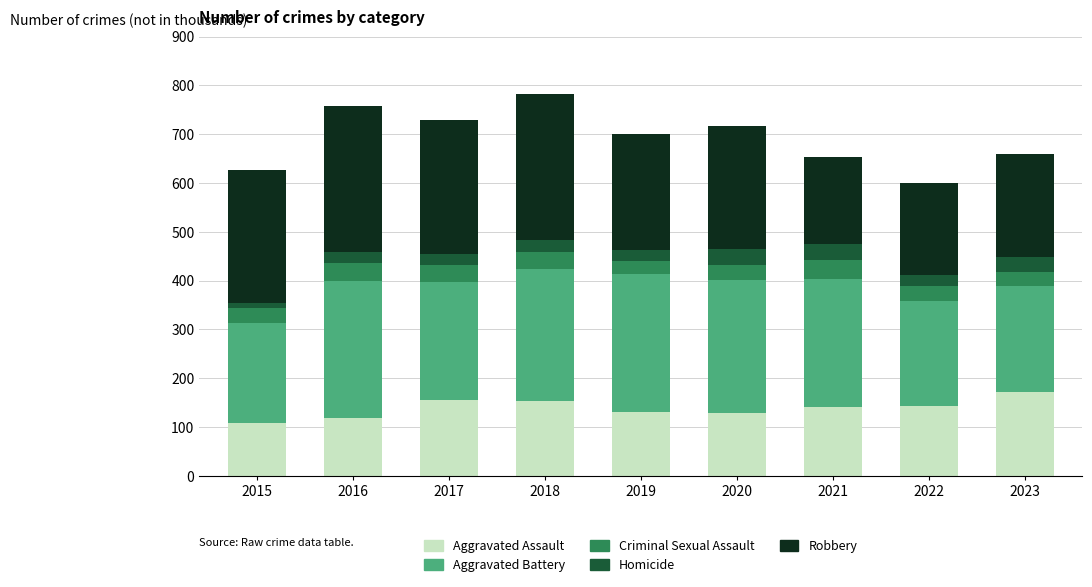

The value of Aggravated Assault at 2015 is 148. True or false?

False